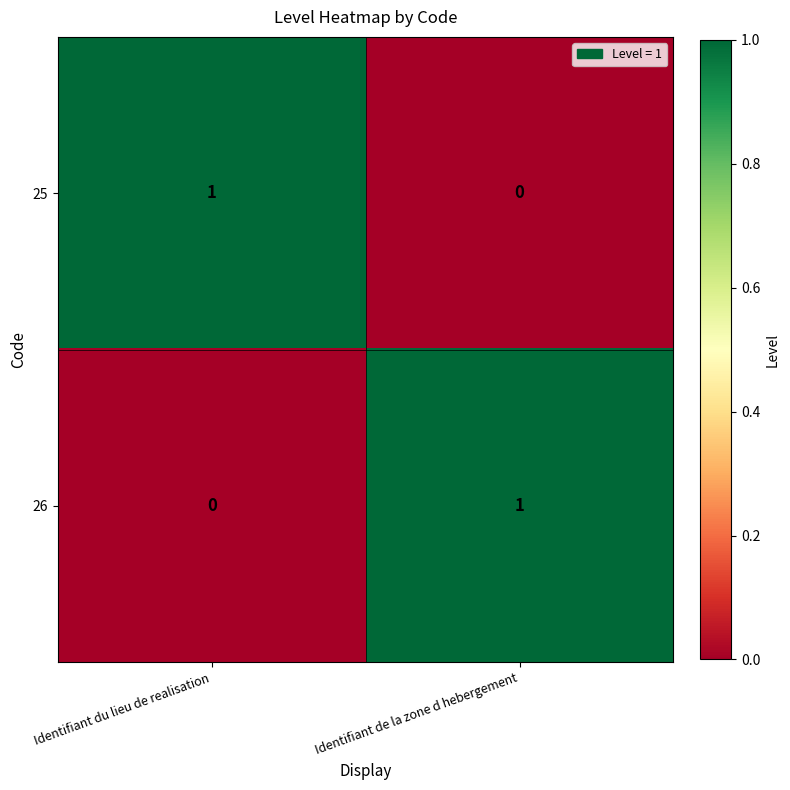

Rank the series at Identifiant de la zone d hebergement from highest to lowest value.

26, 25